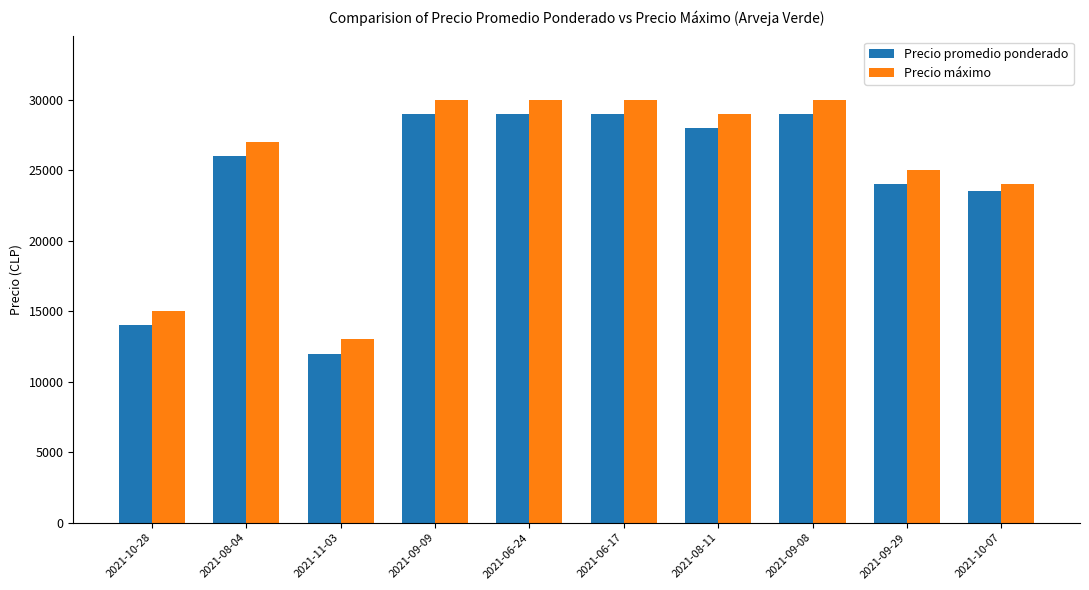

Which label corresponds to the smallest value in the chart?

2021-11-03